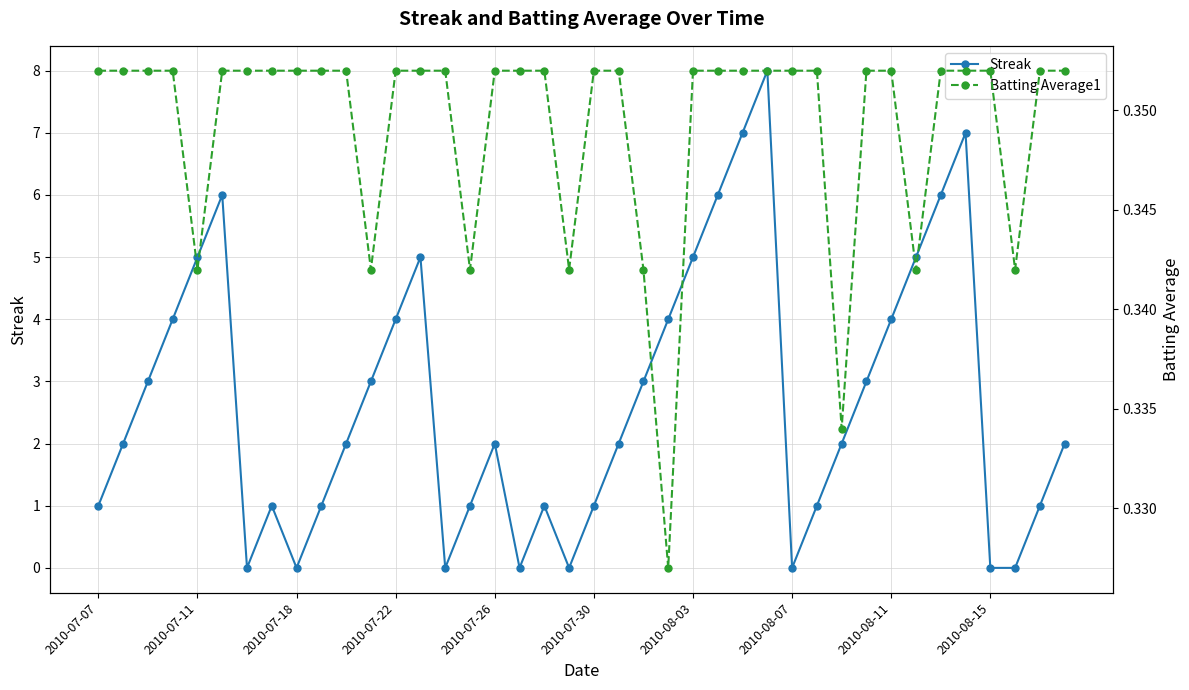

What is the maximum value for Streak?

8